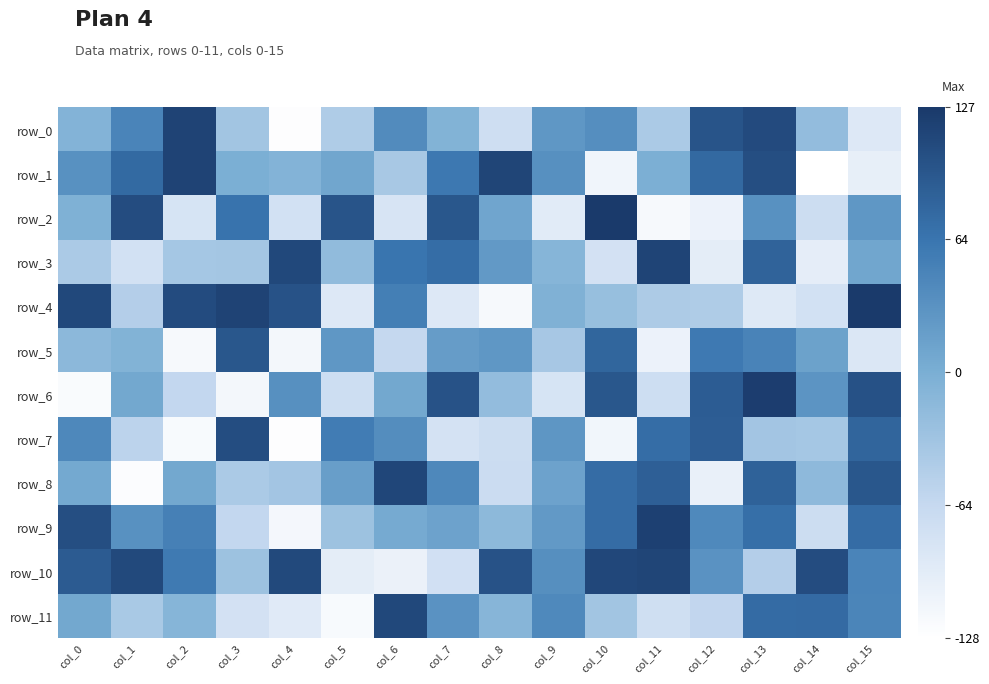

What value does the row_7 series have at col_6, to the nearest 10?

40